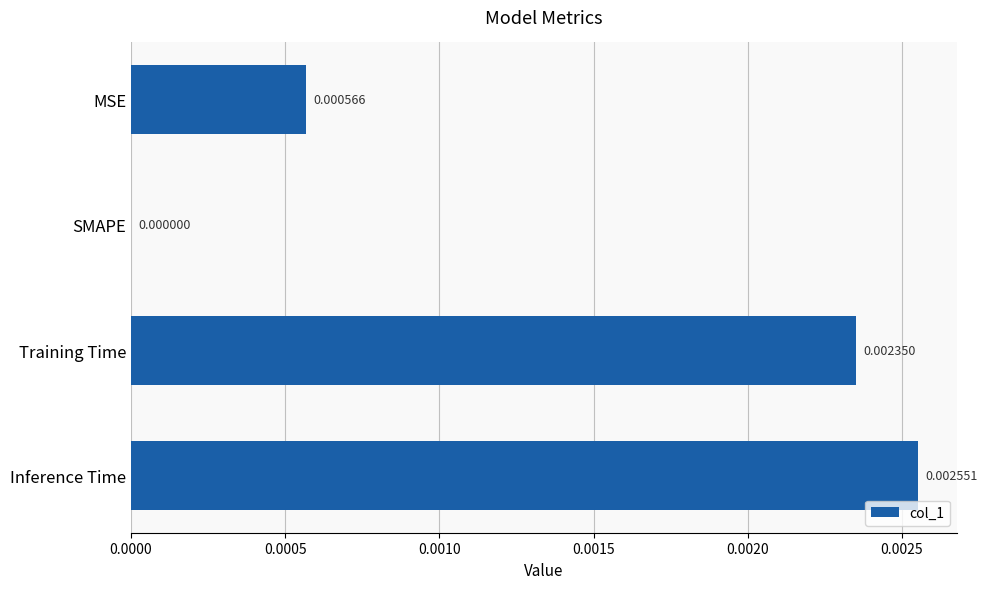

Where is the data nearest to the value 0?

SMAPE